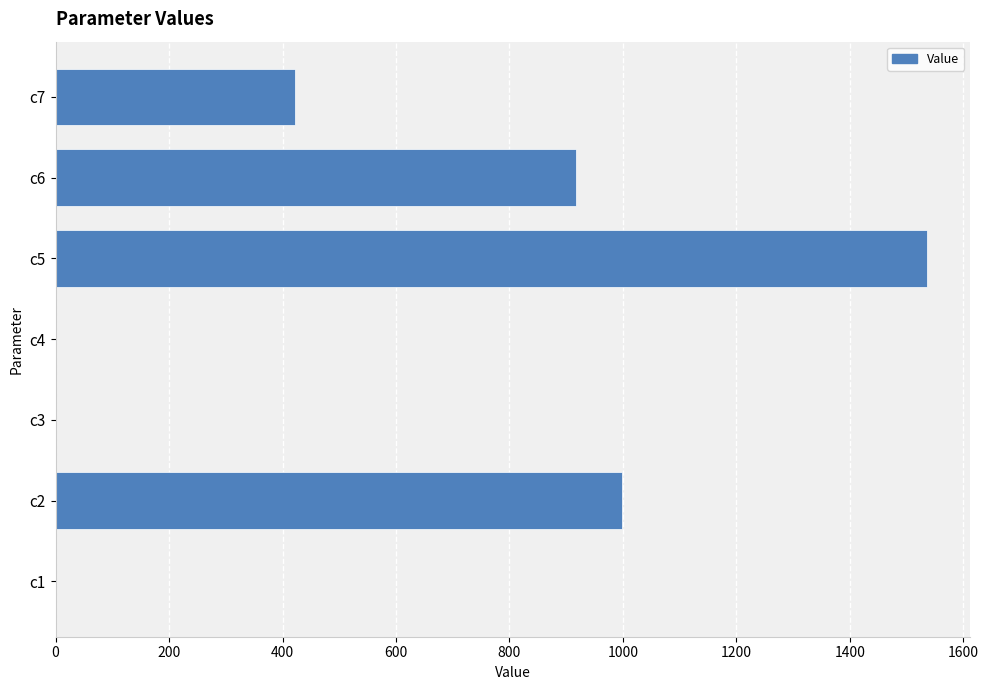

What is the sum of all values?

3874.3